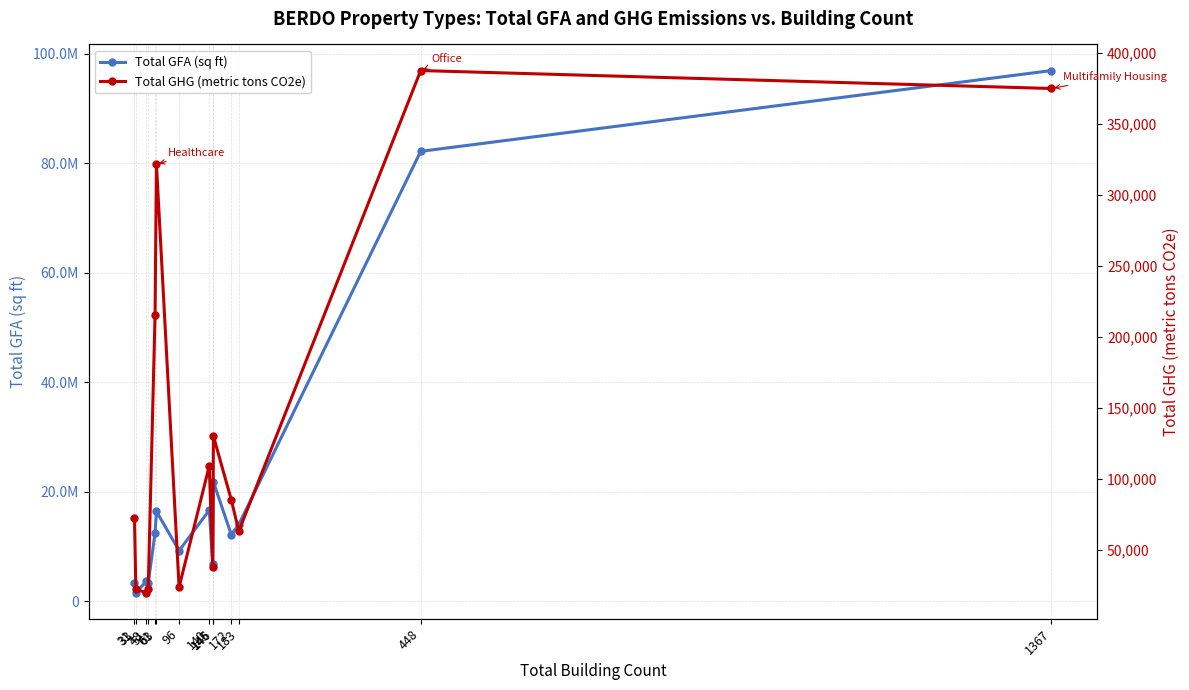

How many data points in Total GHG (metric tons CO2e) are less than 85181?

7